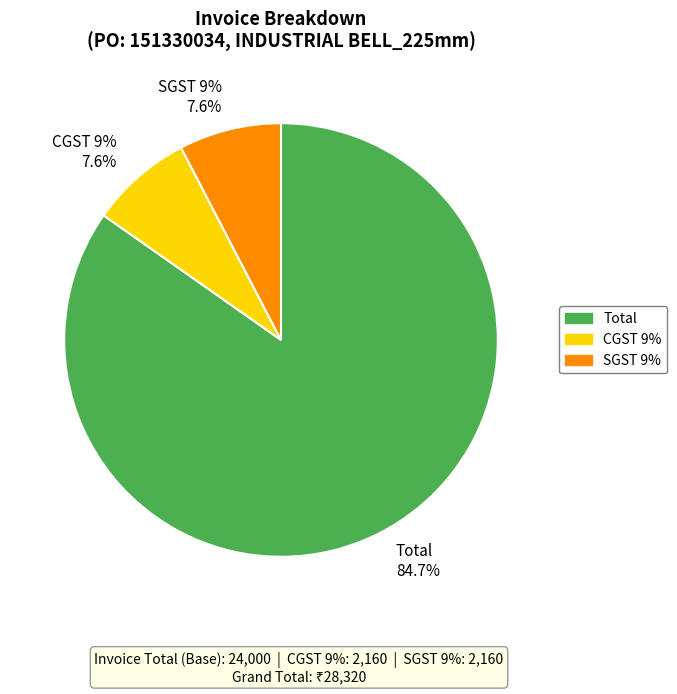

To the nearest percent, what is the difference between the Total and SGST 9% slice percentages?

77%